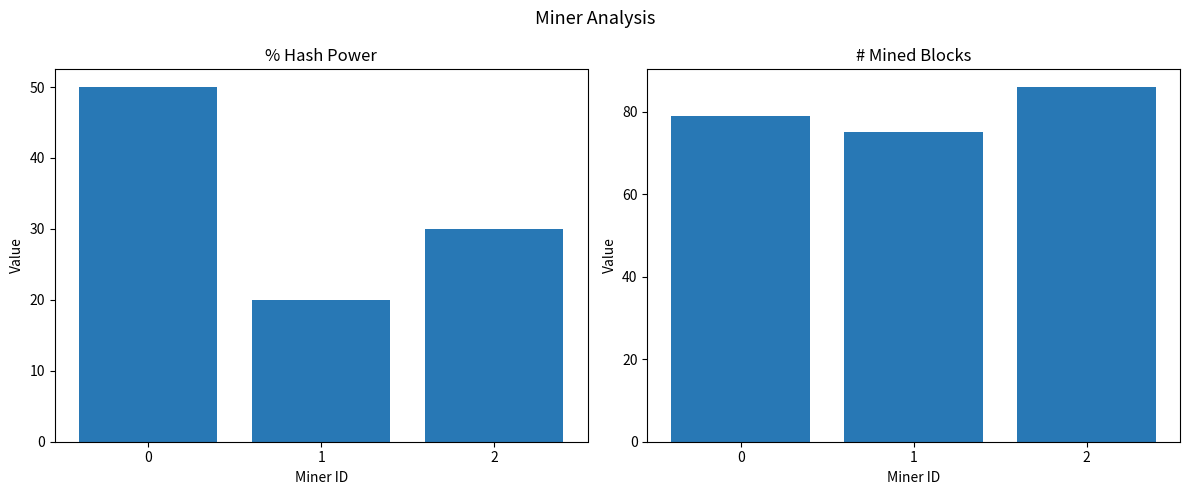

How many bars are there in total?

6